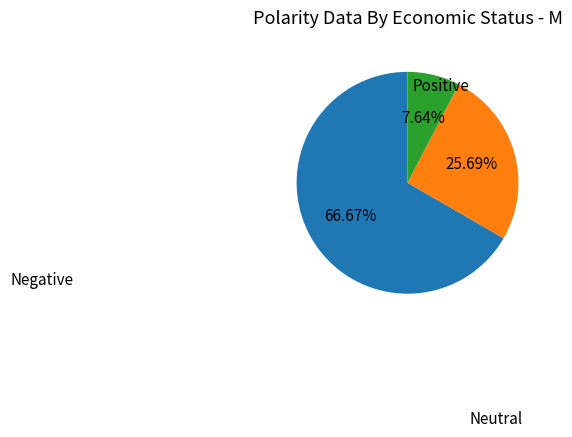

Is there any slice that represents more than half of the pie?

Yes